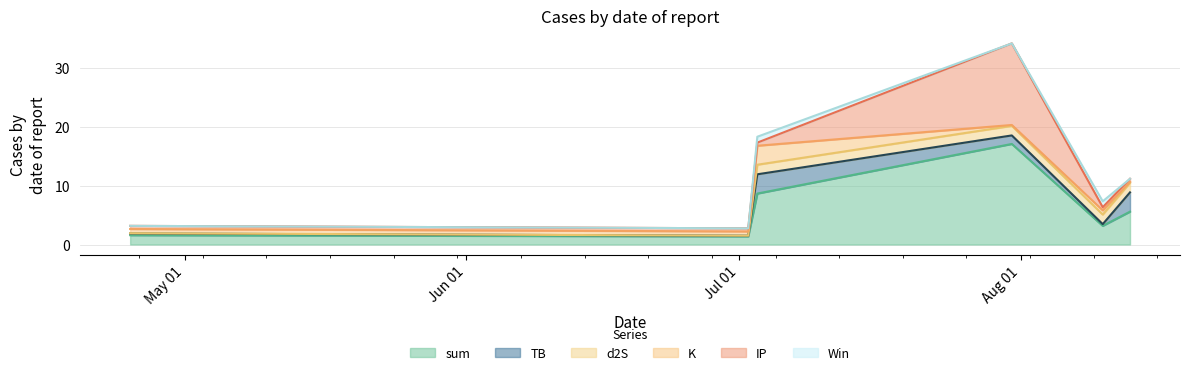

Where is the first local minimum for sum?

2021-07-02